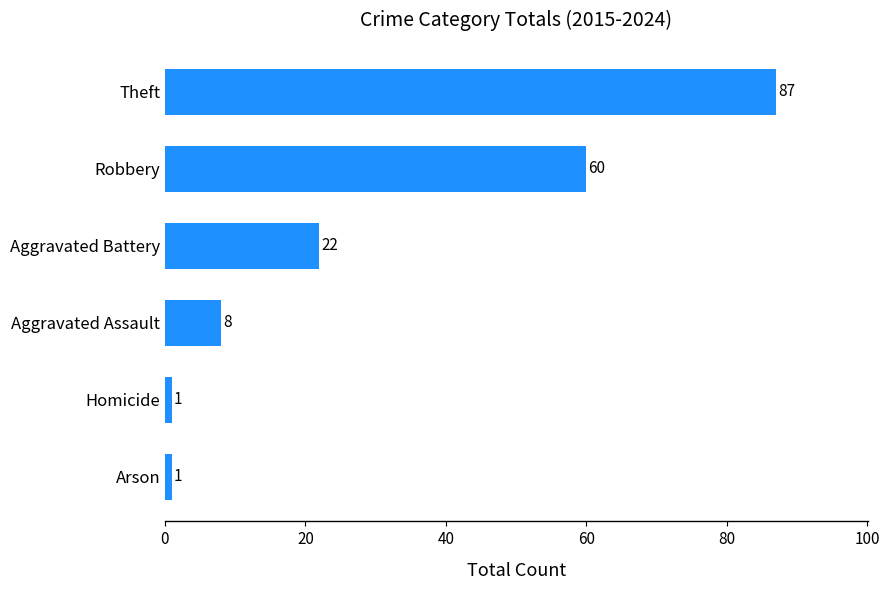

Is it true that the value at Aggravated Battery is 22?

True